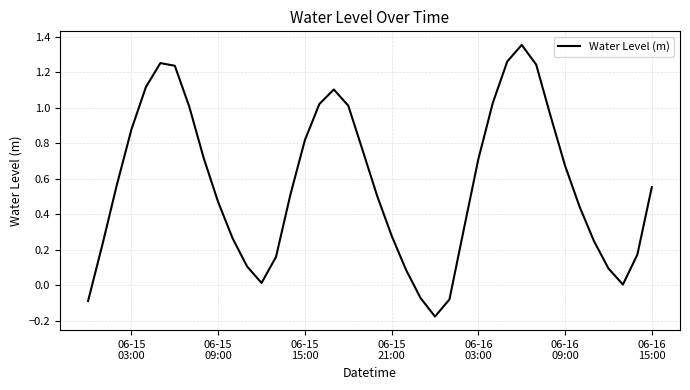

What is the difference between the maximum and minimum values?

1.5